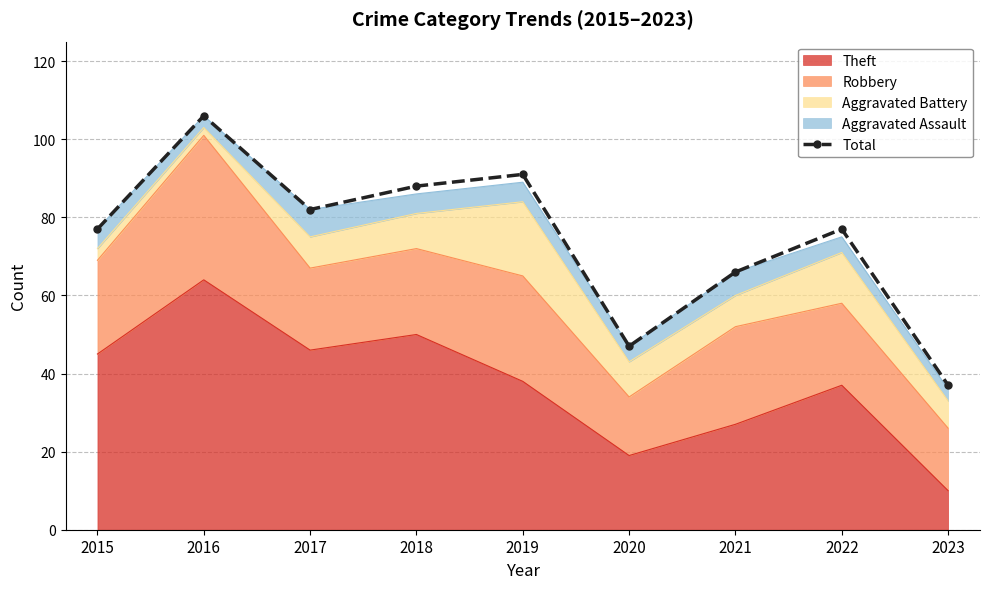

What is the smallest value displayed?

37